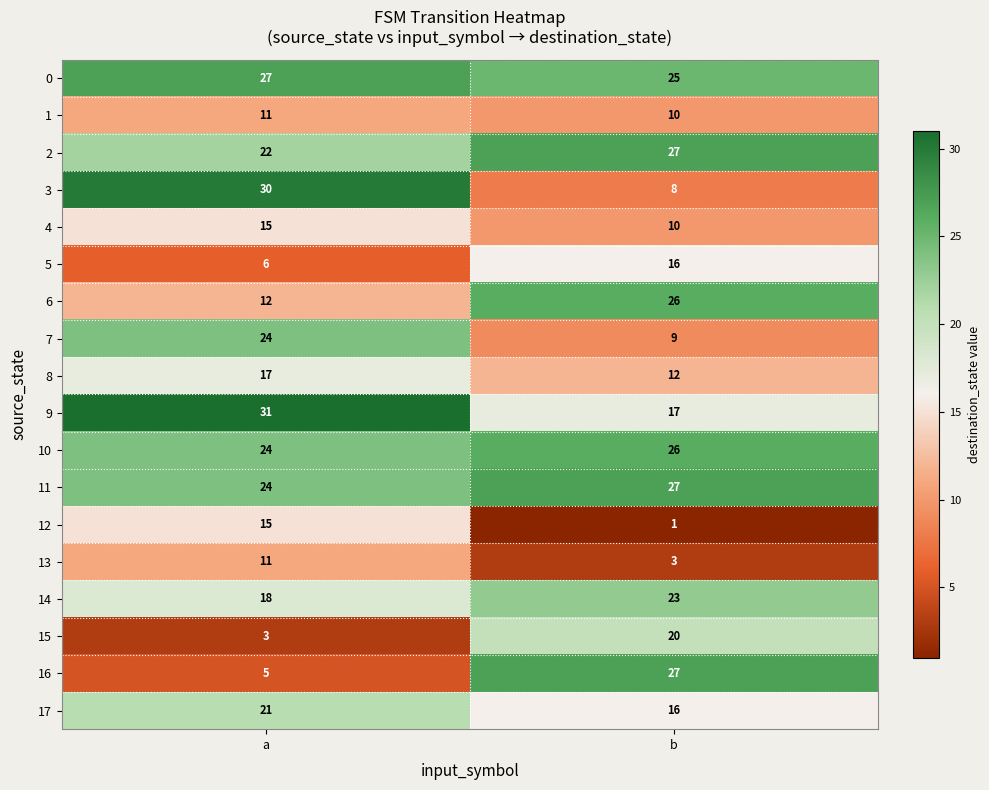

Read the 7 value at a.

24